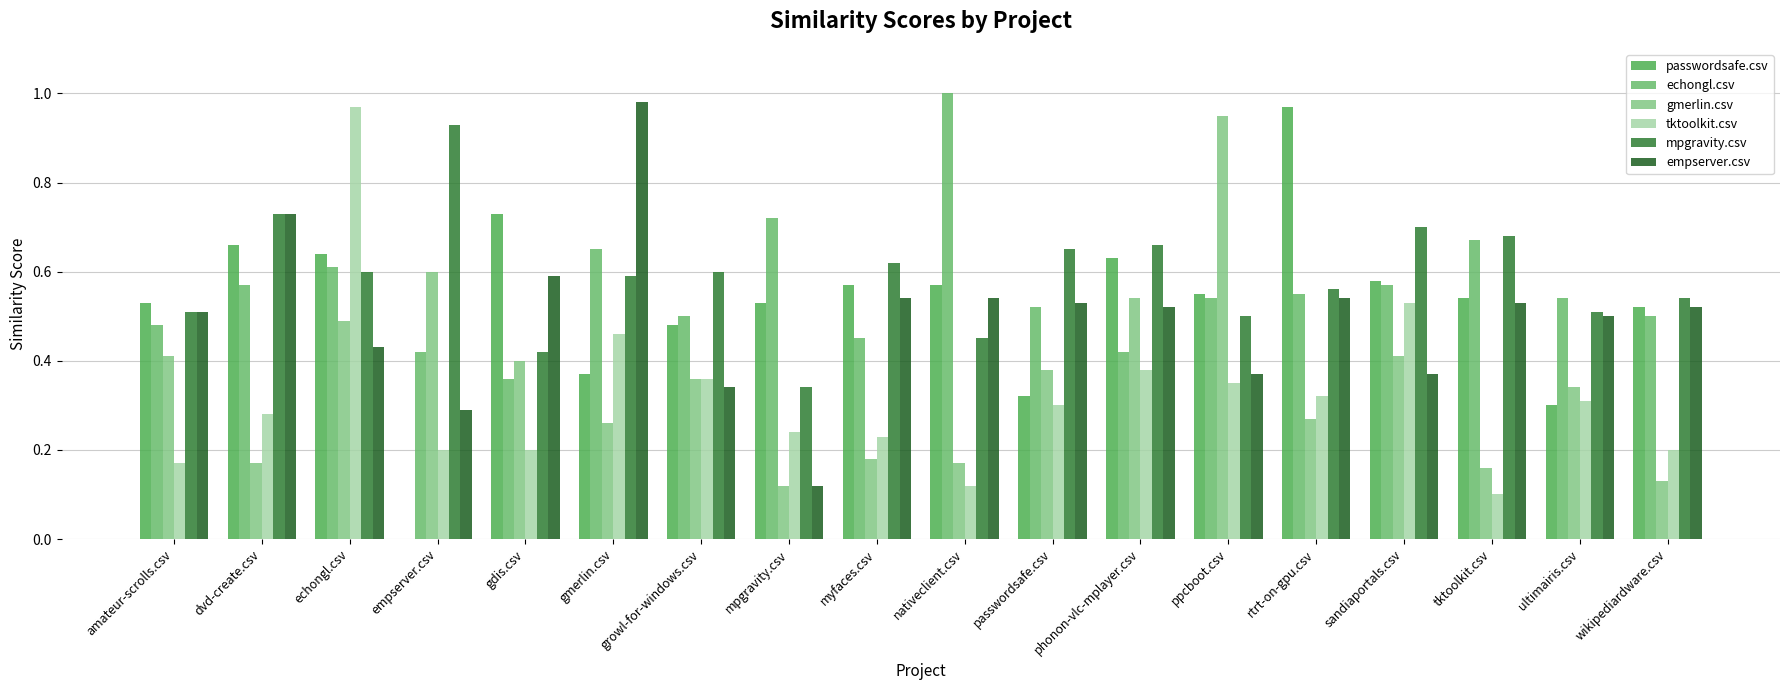

What is the maximum value for gmerlin.csv?

0.9